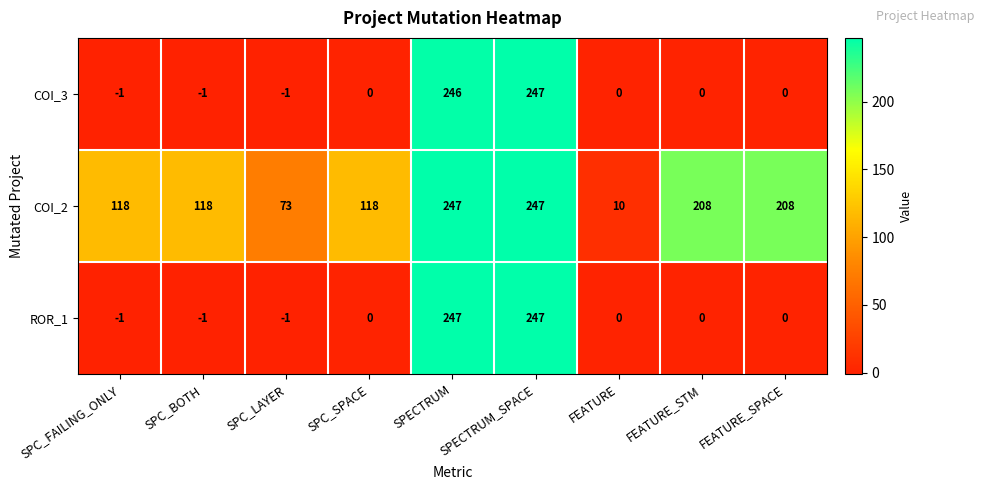

What is the approximate value of COI_2 at SPC_LAYER?

73